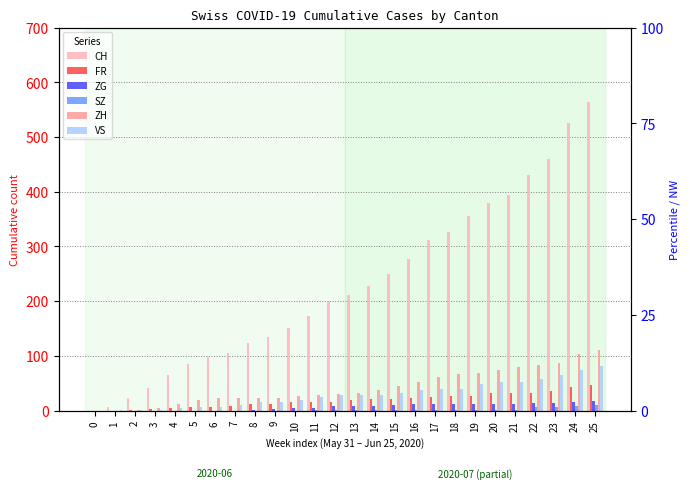

What is the value of the CH bar at the 22nd from the left?

395